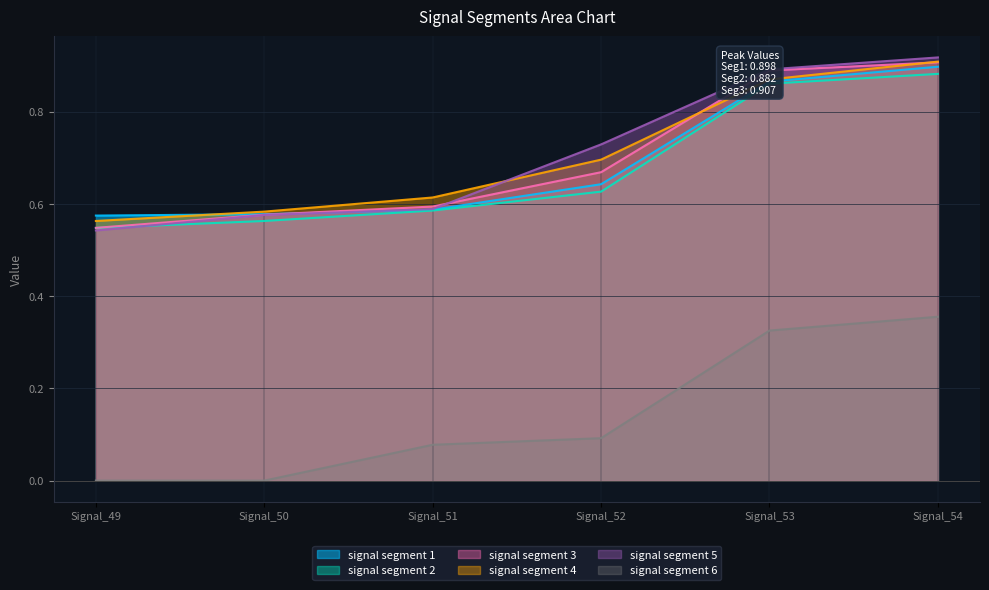

What is the sum of the signal segment 5 values at Signal_50 and Signal_49?

1.1